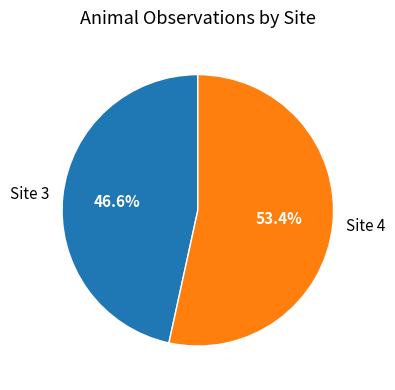

To the nearest percent, what is the combined percentage of Site 4 and Site 3?

100%